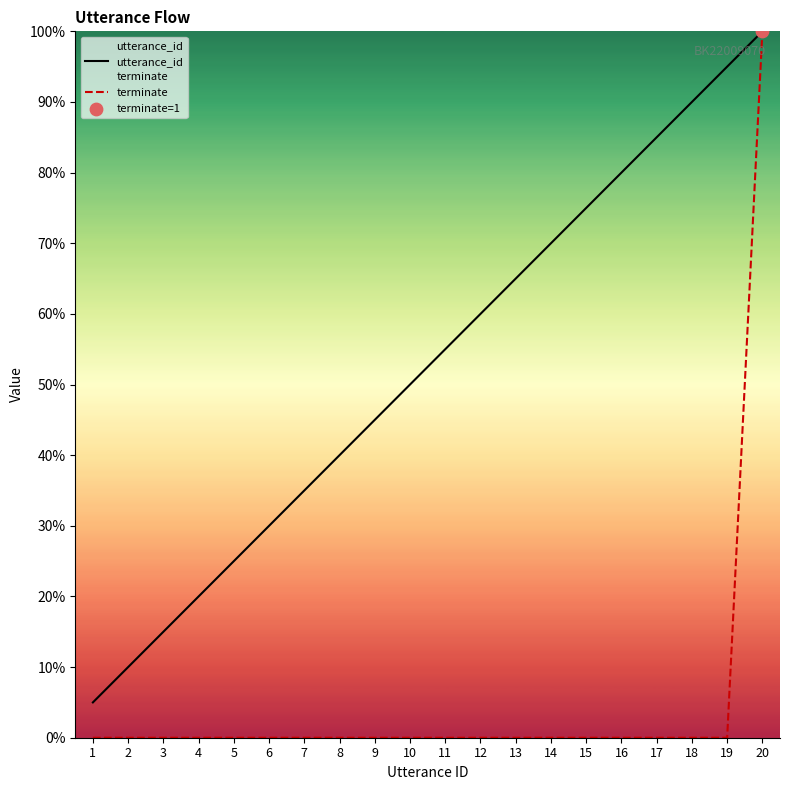

What is the total value across all series at 18?

90.0